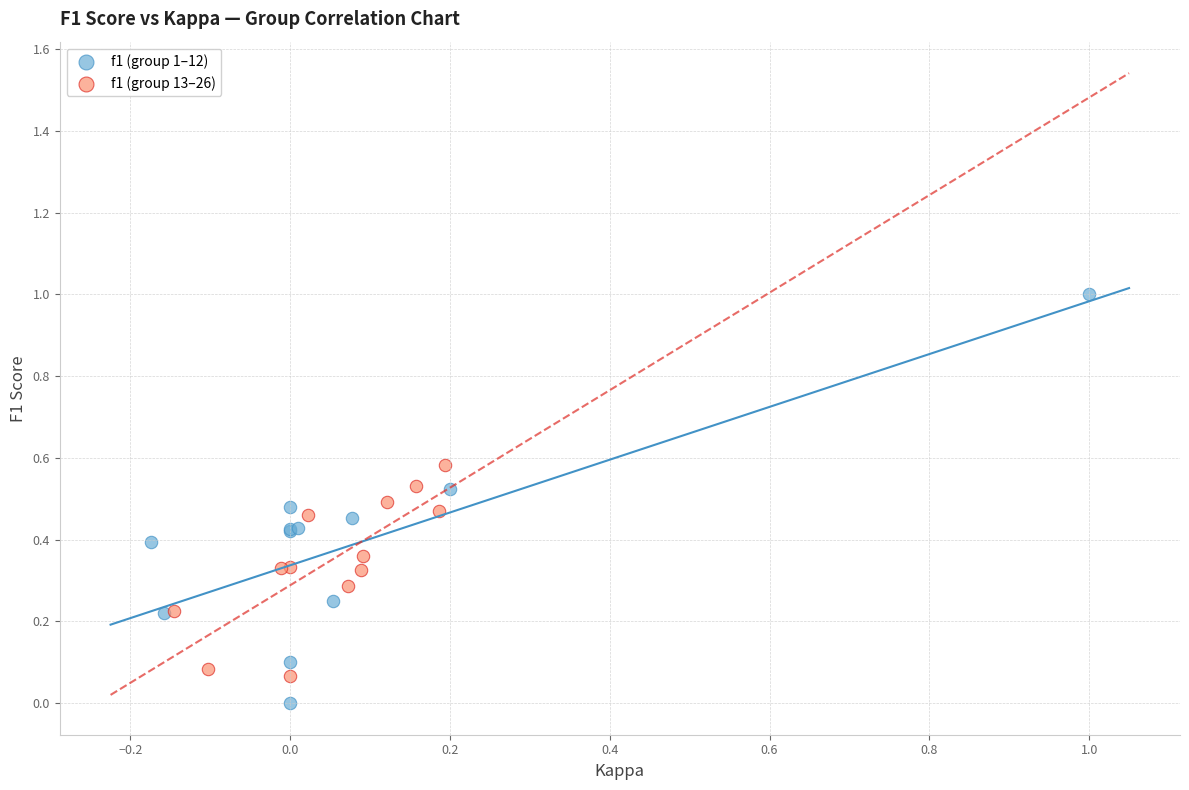

Which series has the largest Y range (max minus min)?

f1 (group 1–12)